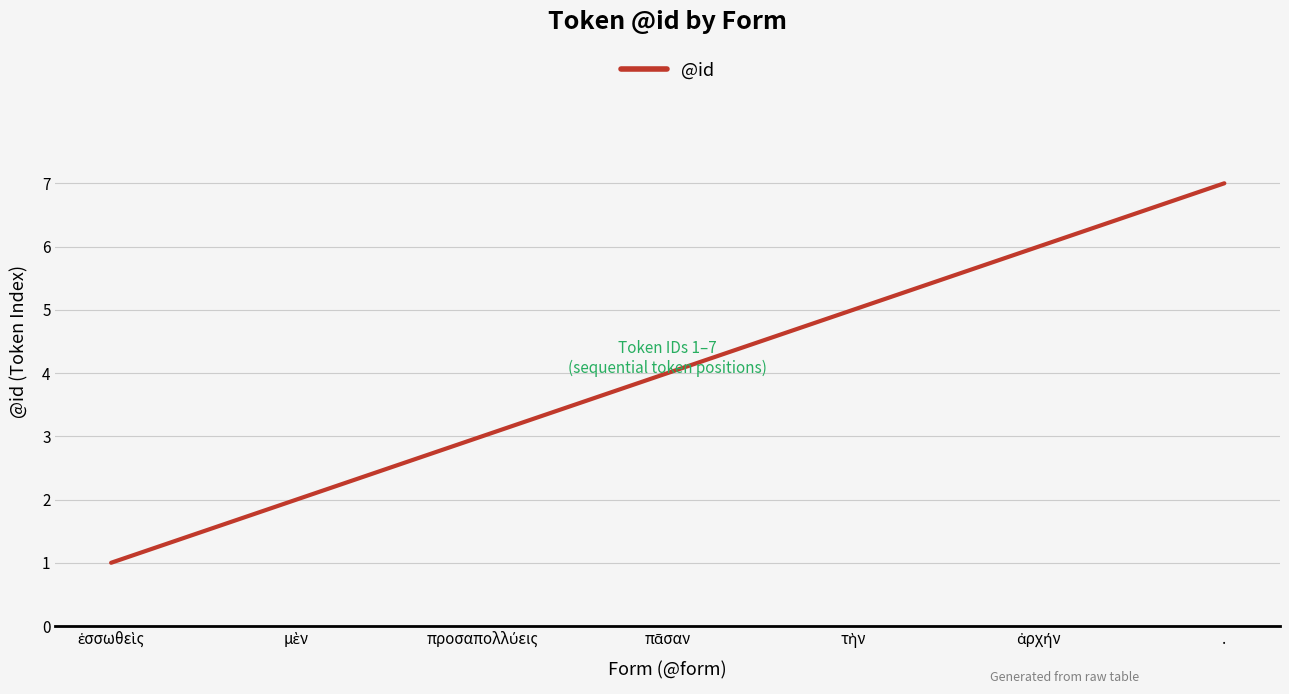

What is the sum of all values?

28